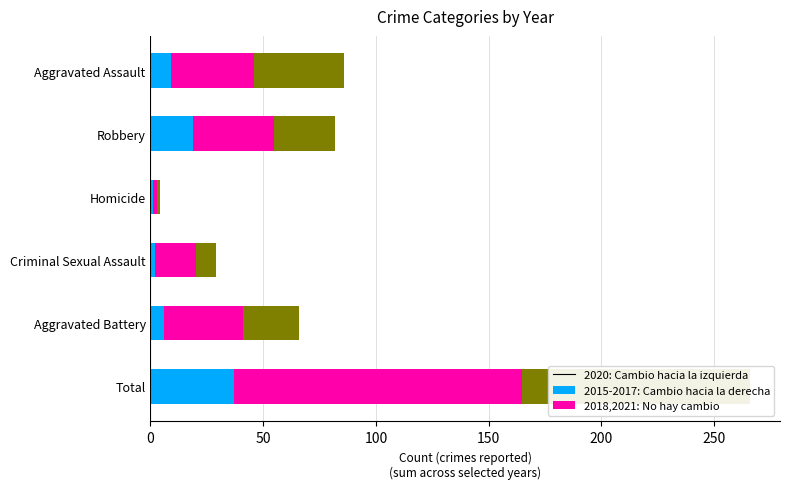

What is the maximum value for 2020 (blue segment)?

37